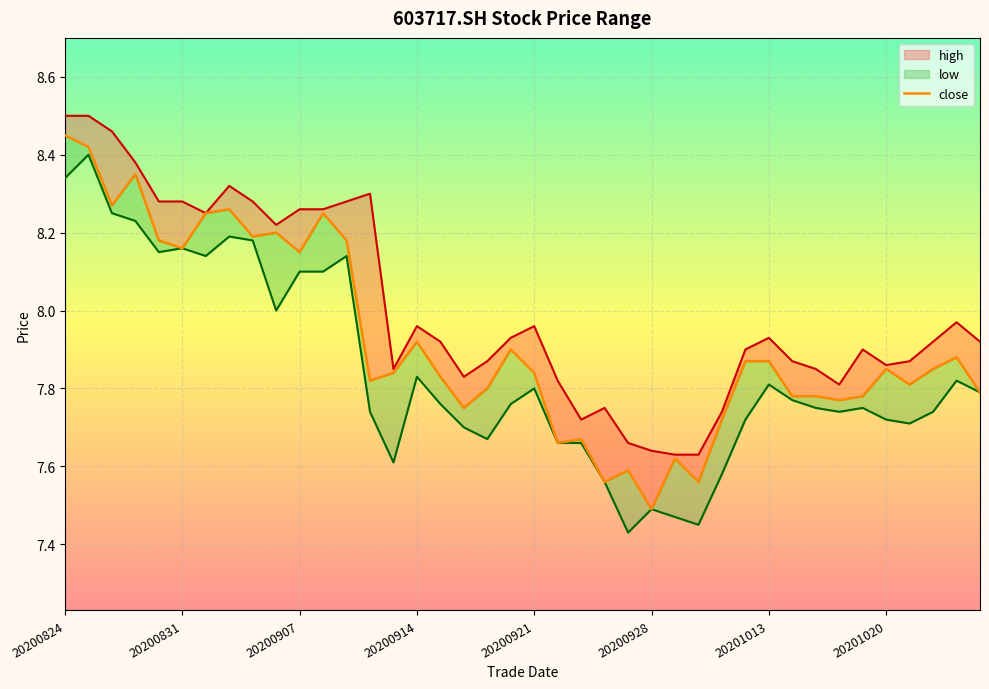

Where is low nearest to the value 7?

20200925